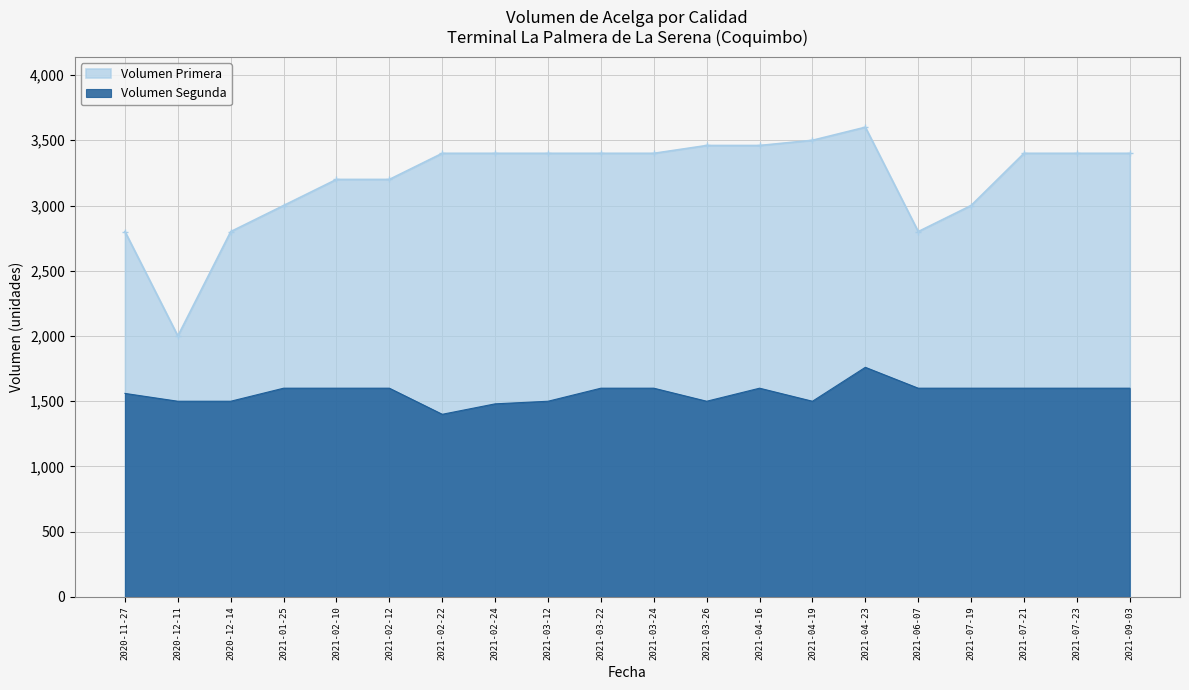

At which category does Volumen Primera reach its first local peak?

2021-04-23